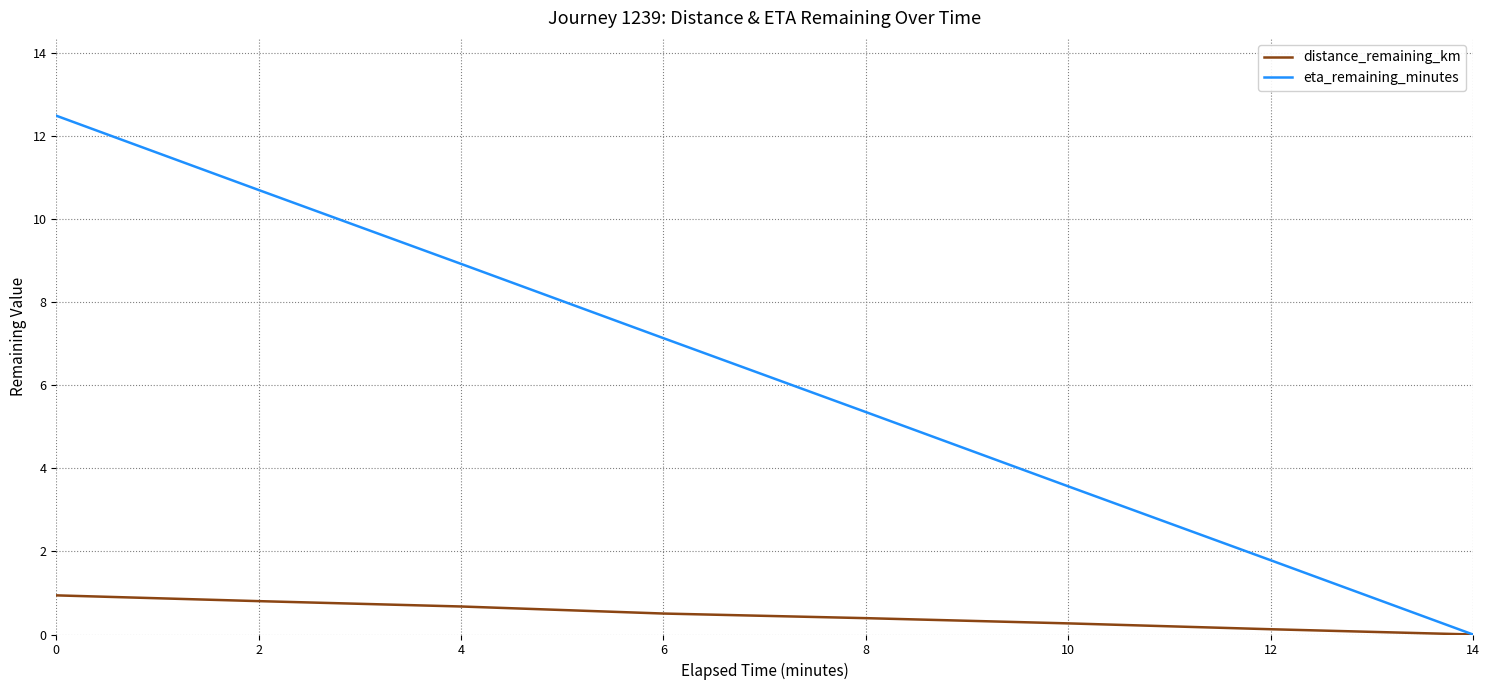

What is the spread (max minus min) of values at 12?

1.7